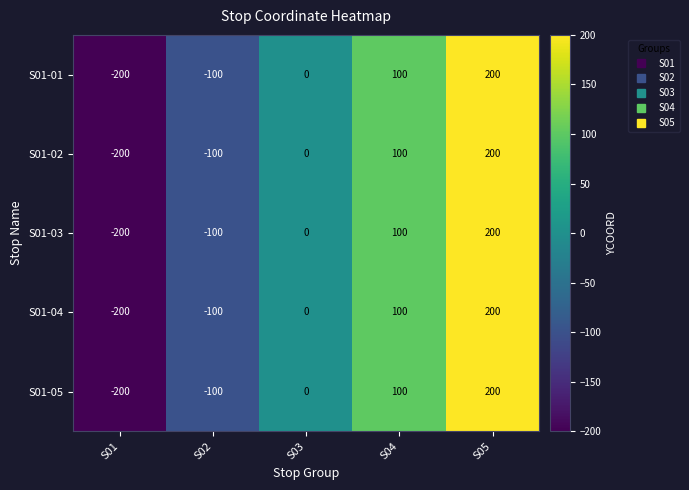

How many categories are shown in the chart?

5